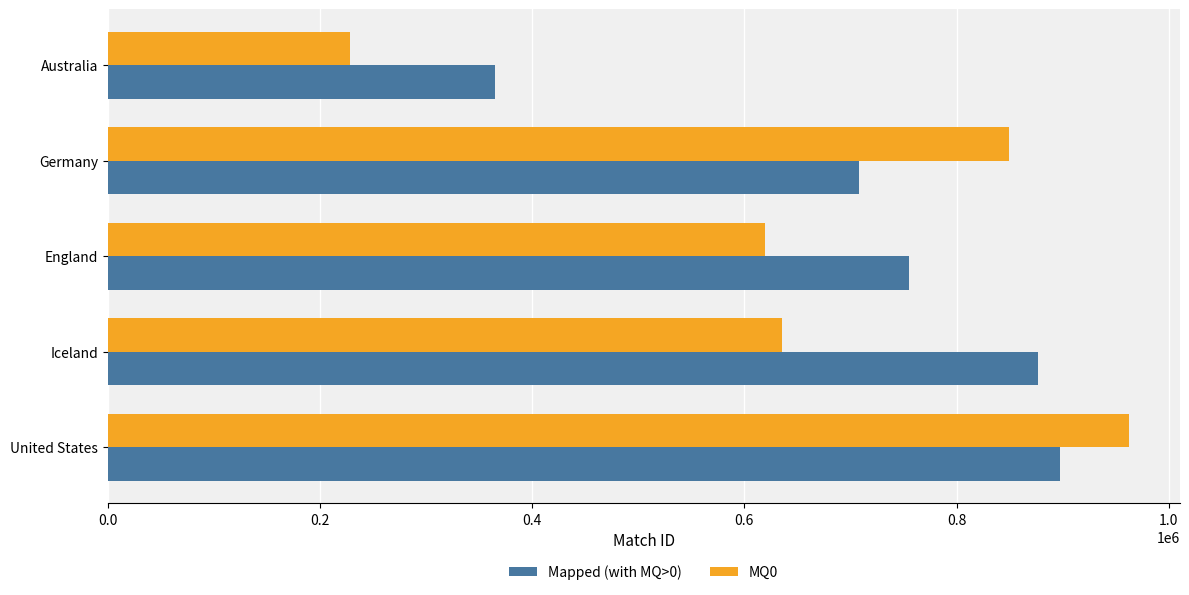

What is the difference between the highest and lowest values at Australia?

136256